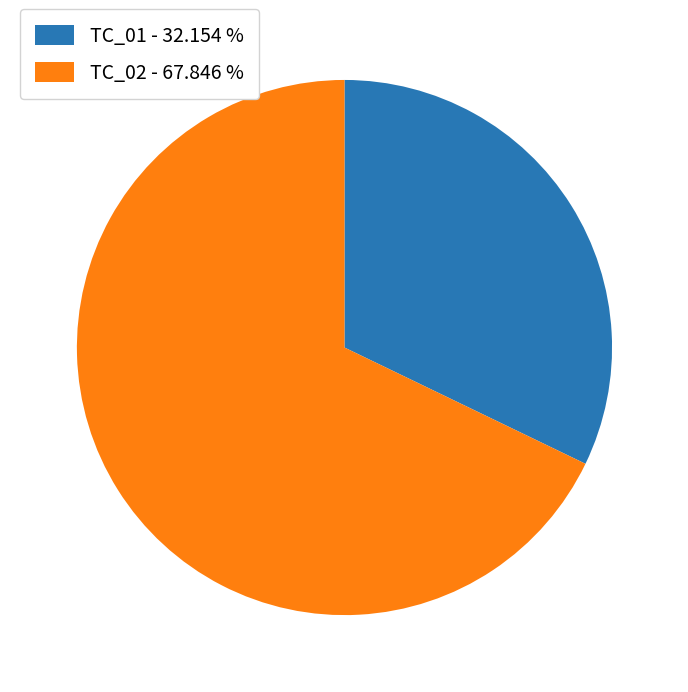

Is it true that TC_02 is 77% of the pie?

False